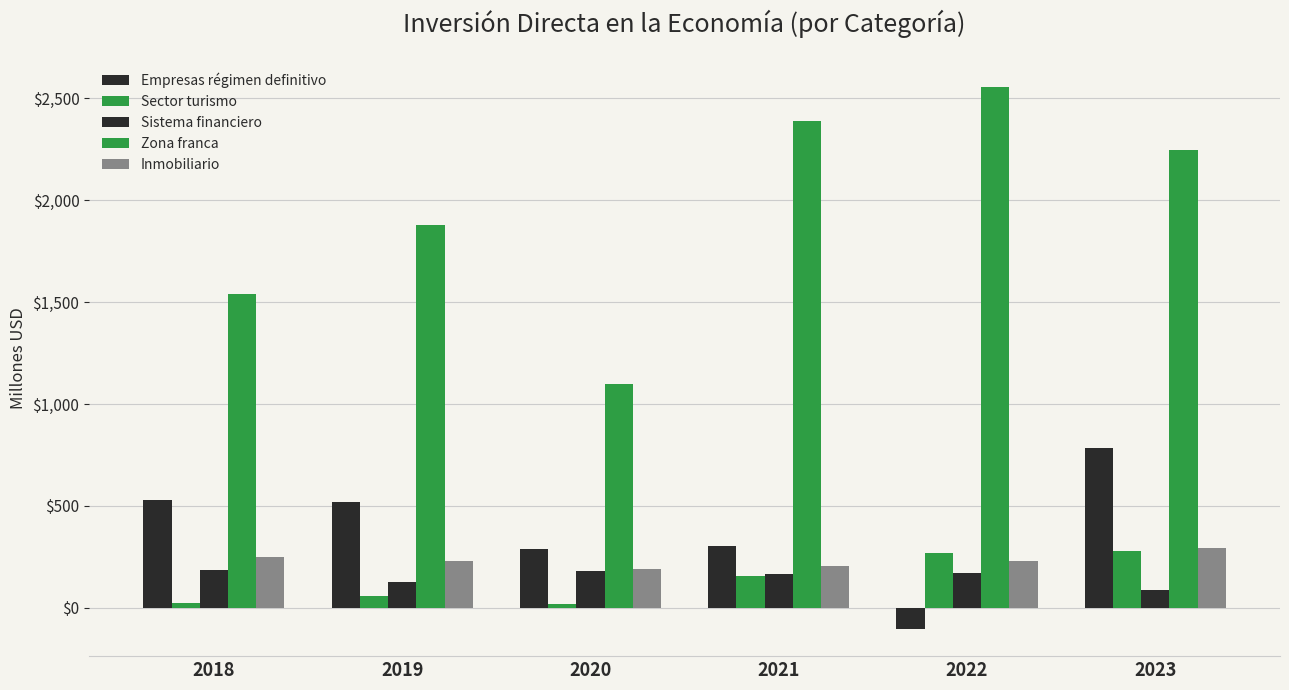

Does the chart contain any negative values?

Yes